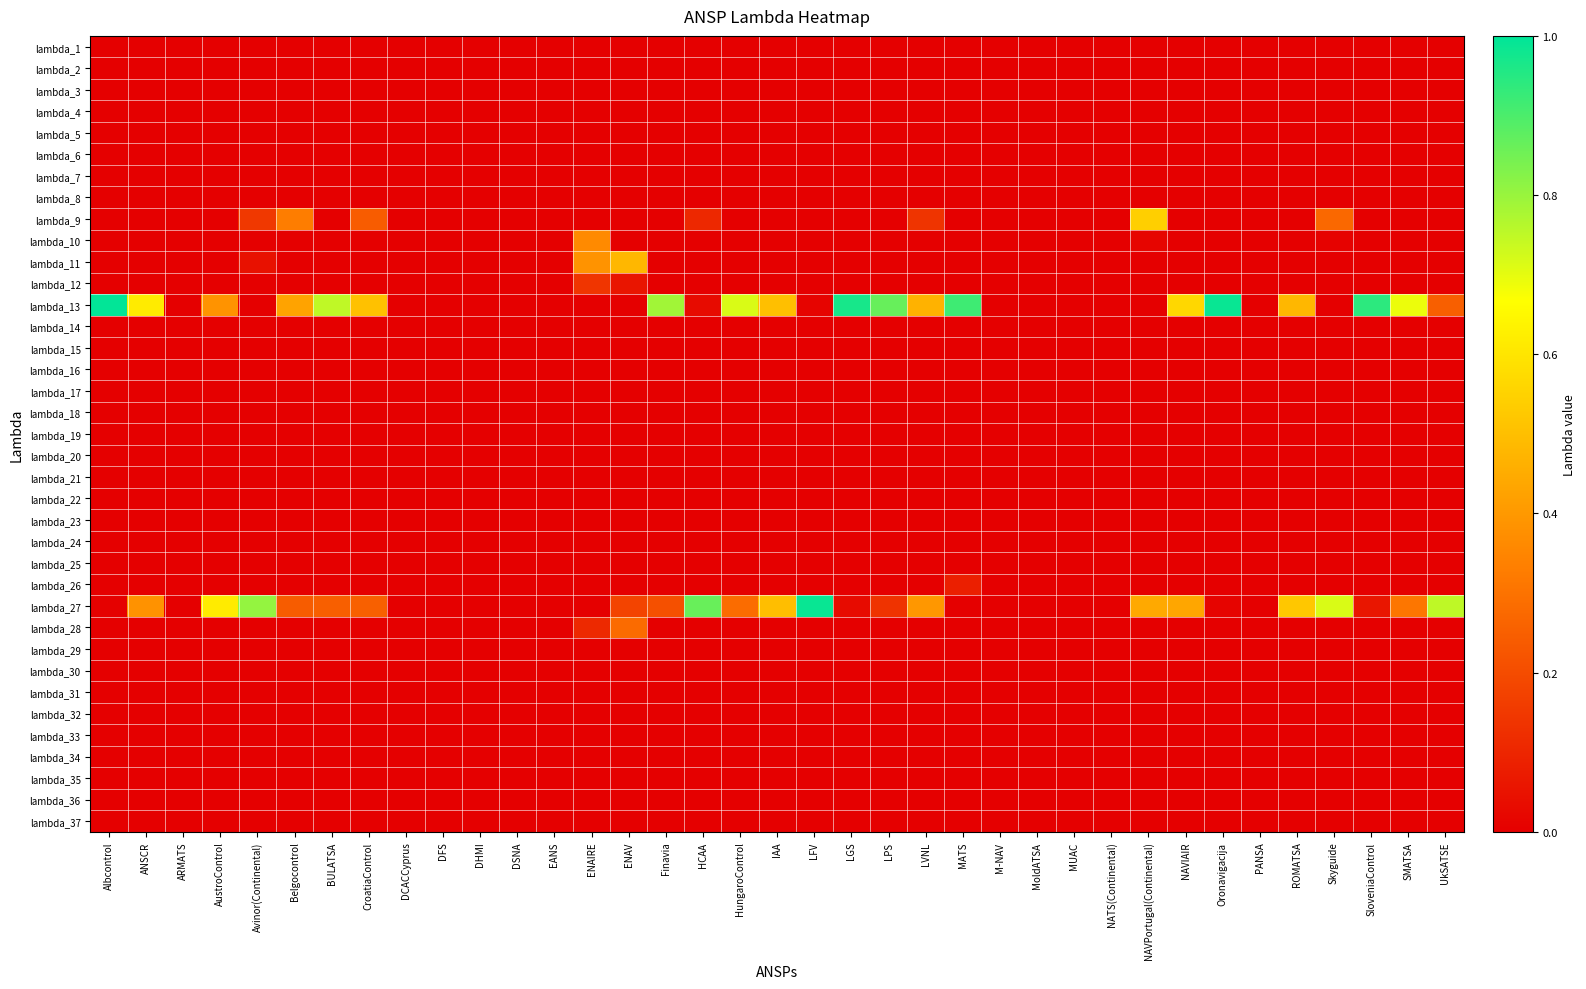

What is the maximum value shown in the chart?

1.0